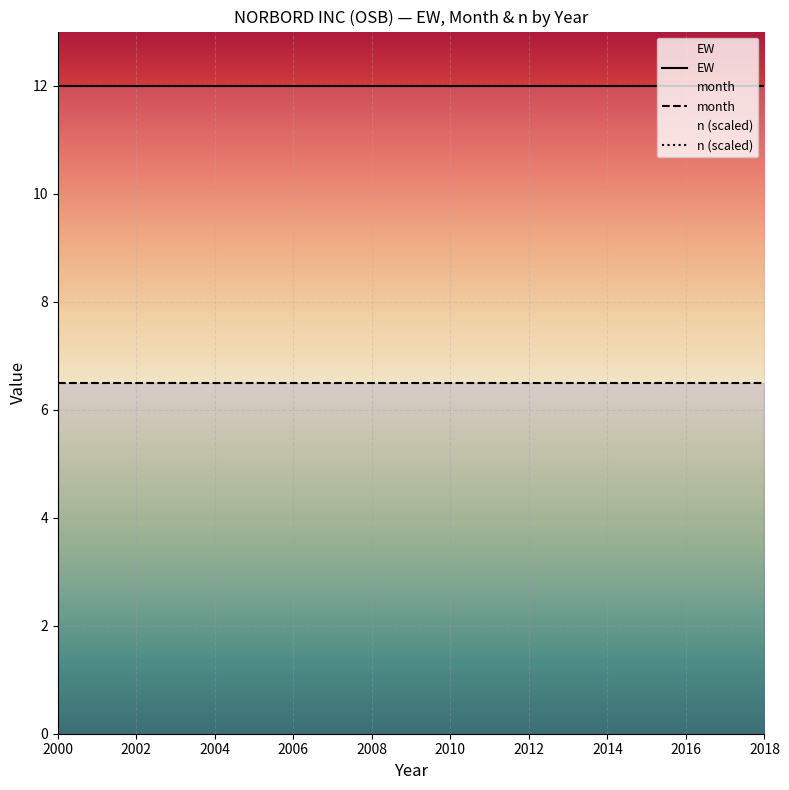

Rank the series at 2014 from highest to lowest value.

EW, n (scaled), month